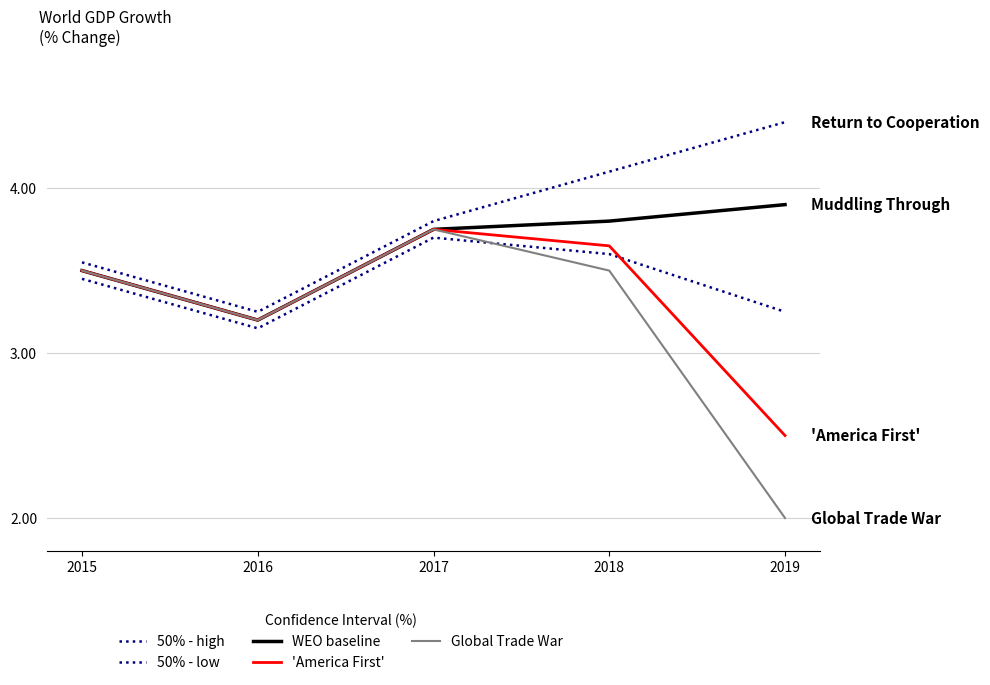

How many interior local peaks does the 'America First' series have?

1